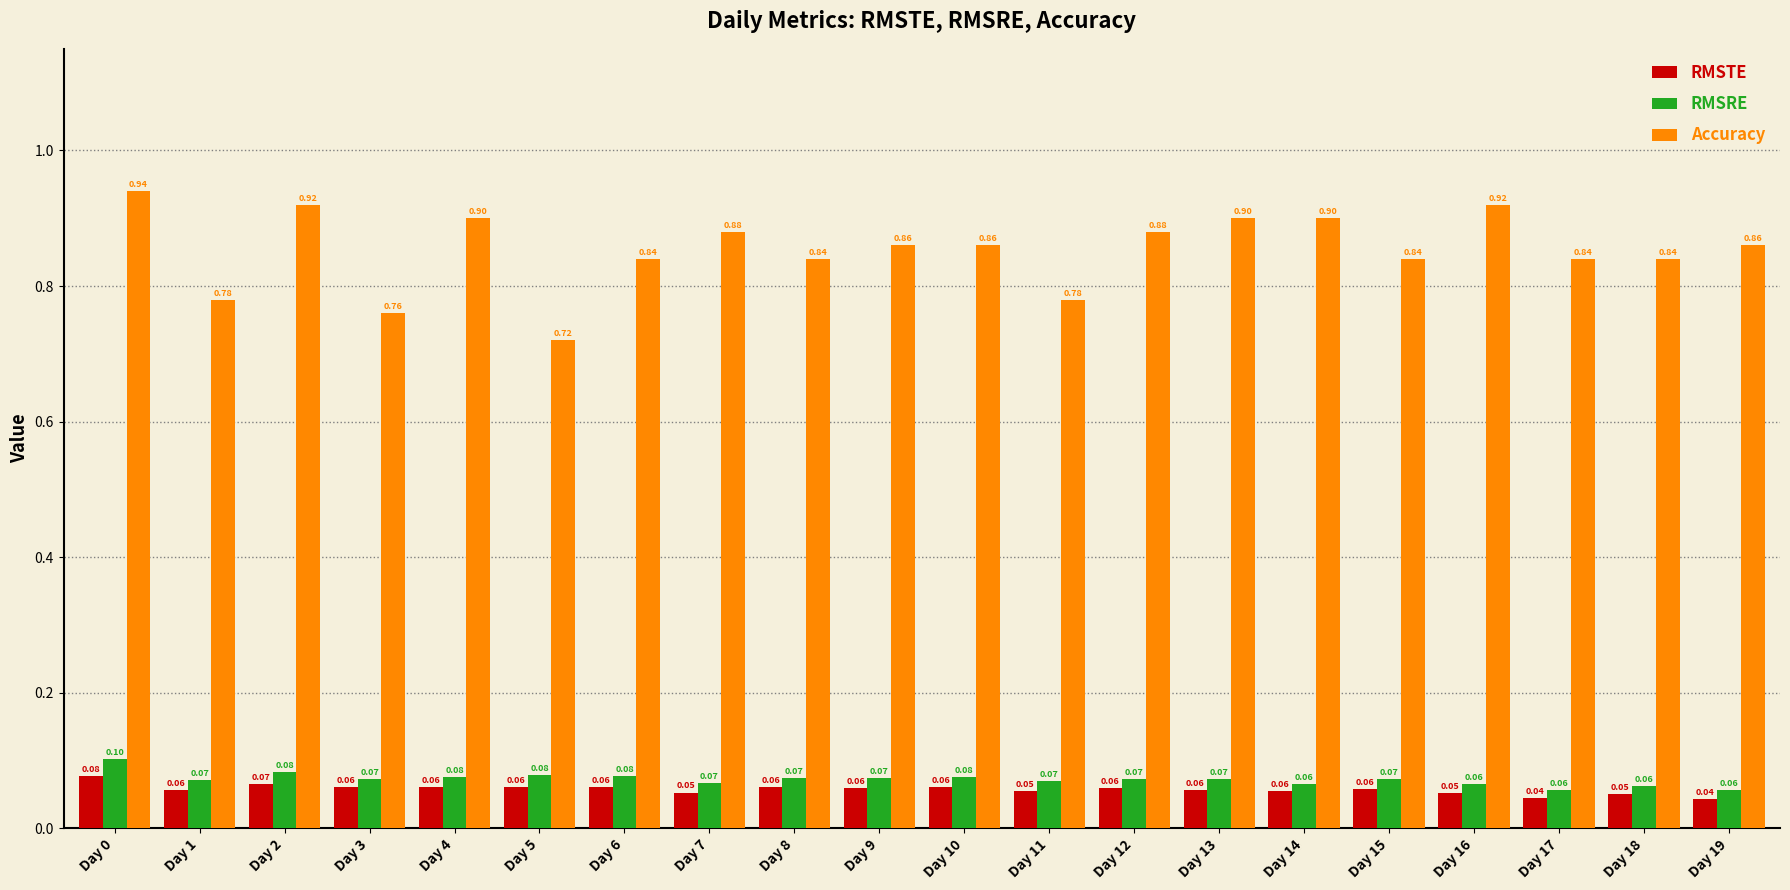

What is the value of the RMSTE bar at the 13th from the left?

0.1